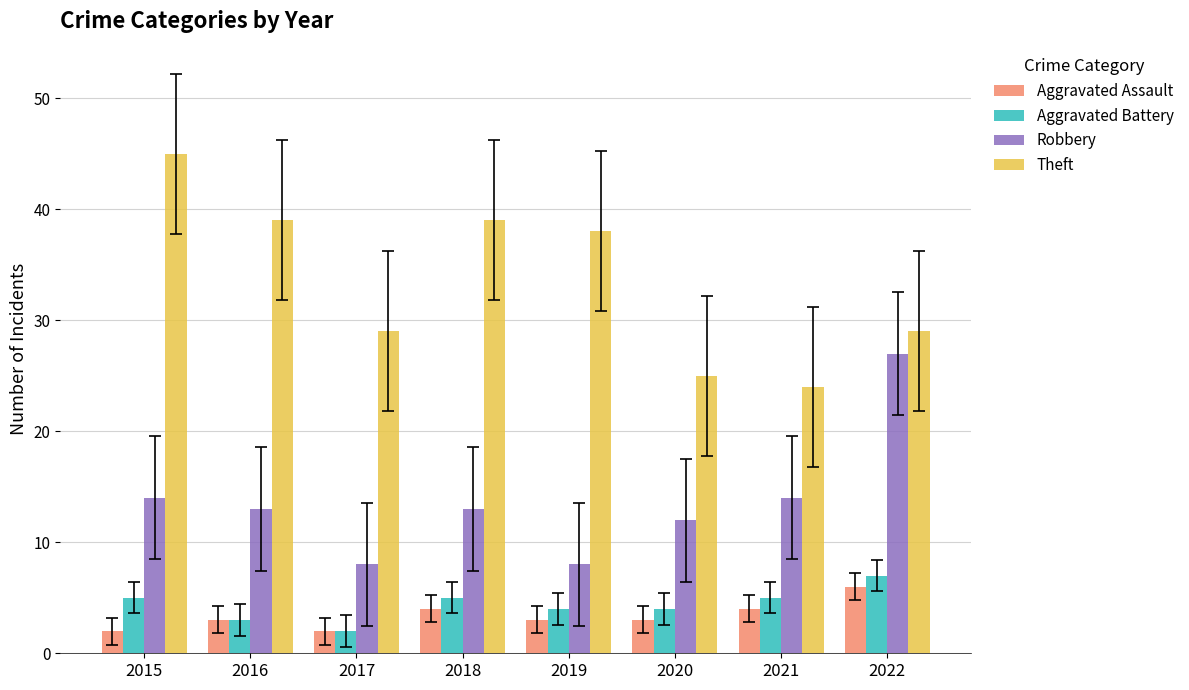

True or false: Theft has a value of 36 at 2021.

False